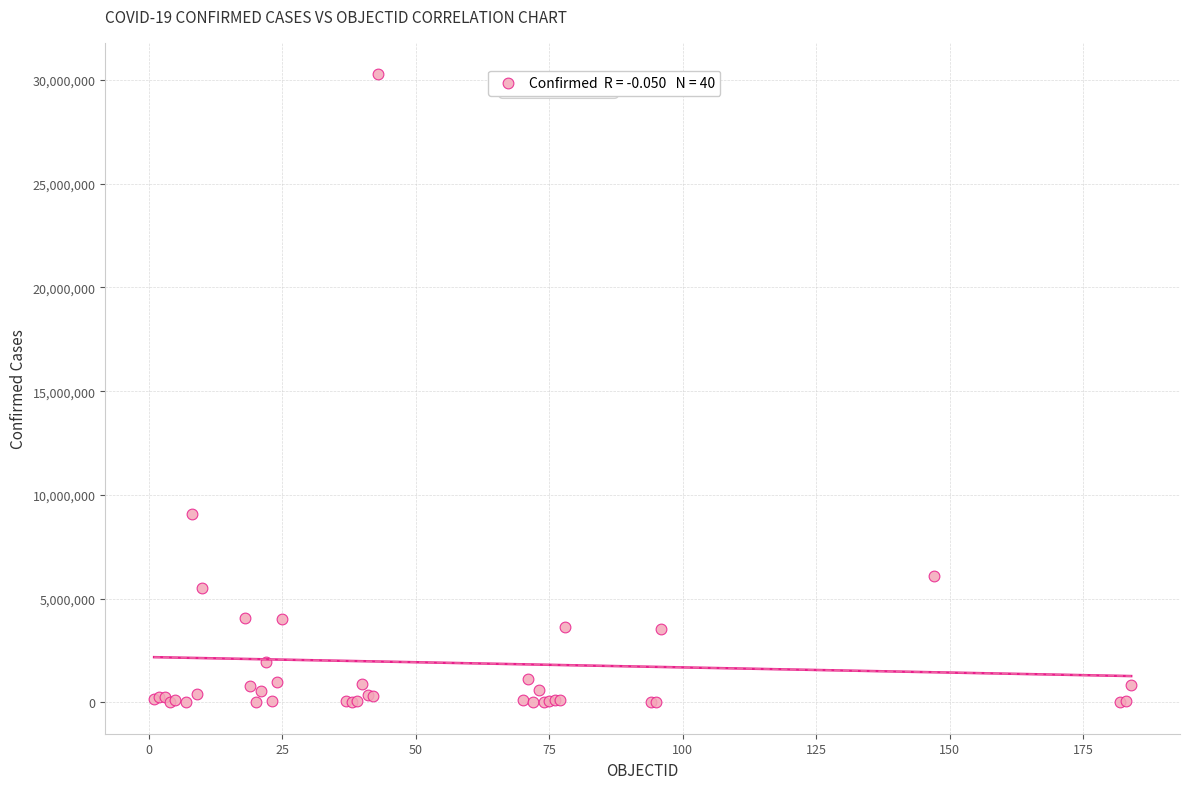

What Y value in the scatter plot is closest to 15141307?

9060923